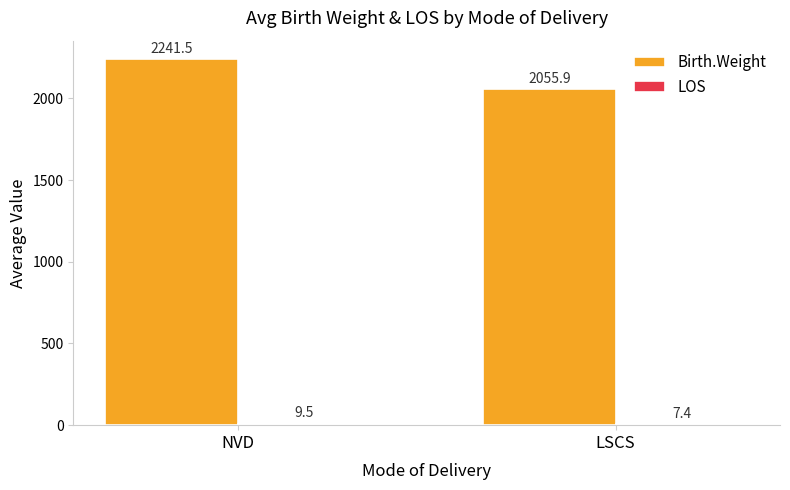

List the labels in order of Birth.Weight value, largest first.

NVD, LSCS